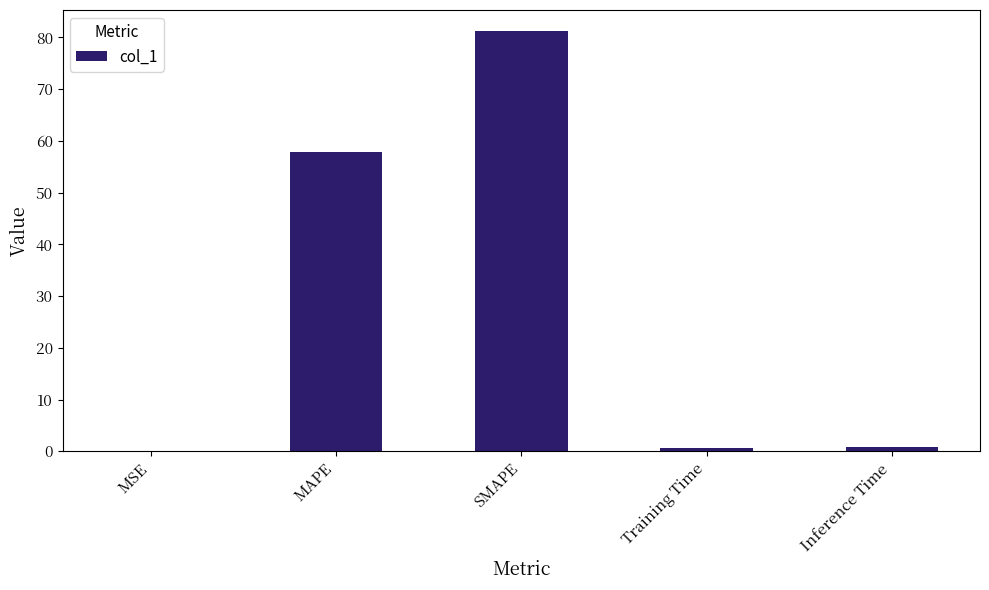

What value does the data have at MAPE?

57.8